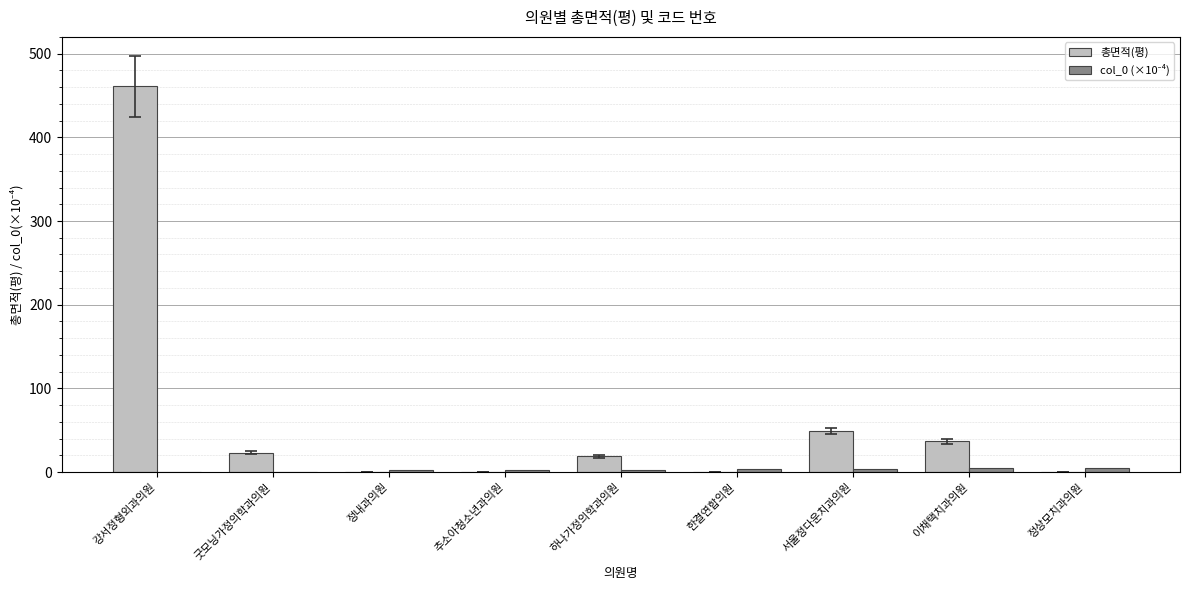

What is the maximum value shown in the chart?

460.7